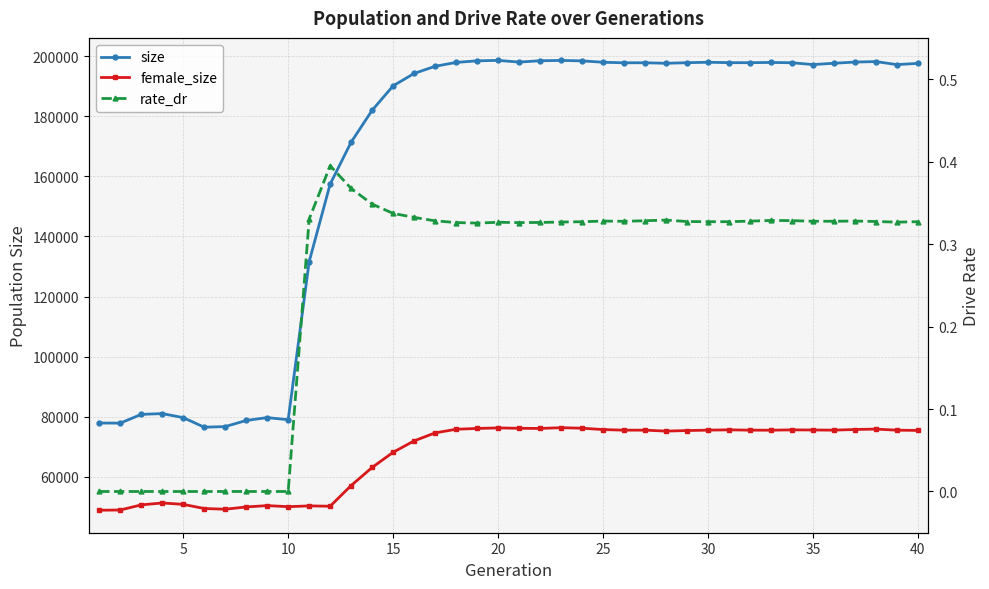

True or false: rate_dr and female_size intersect in this chart.

False